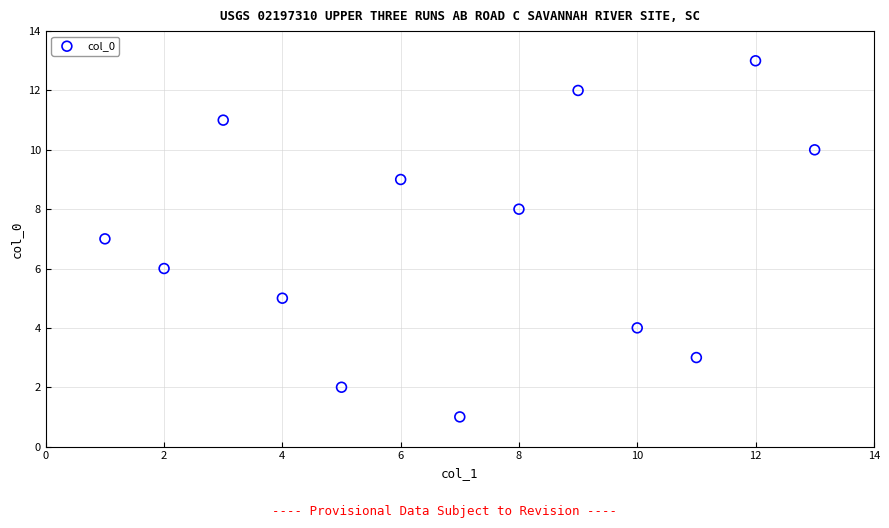

What is the range of Y values (max minus min)?

12